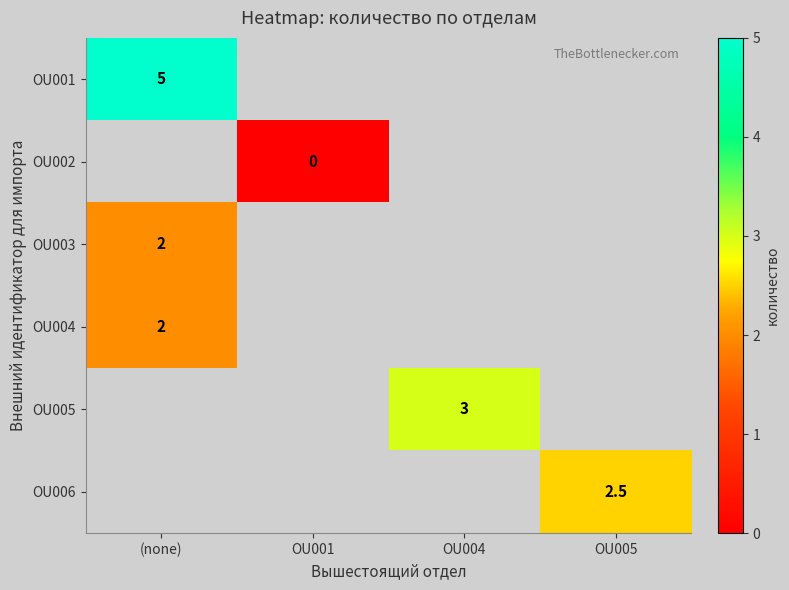

Is it true that OU005 equals 4.6 at OU004?

False